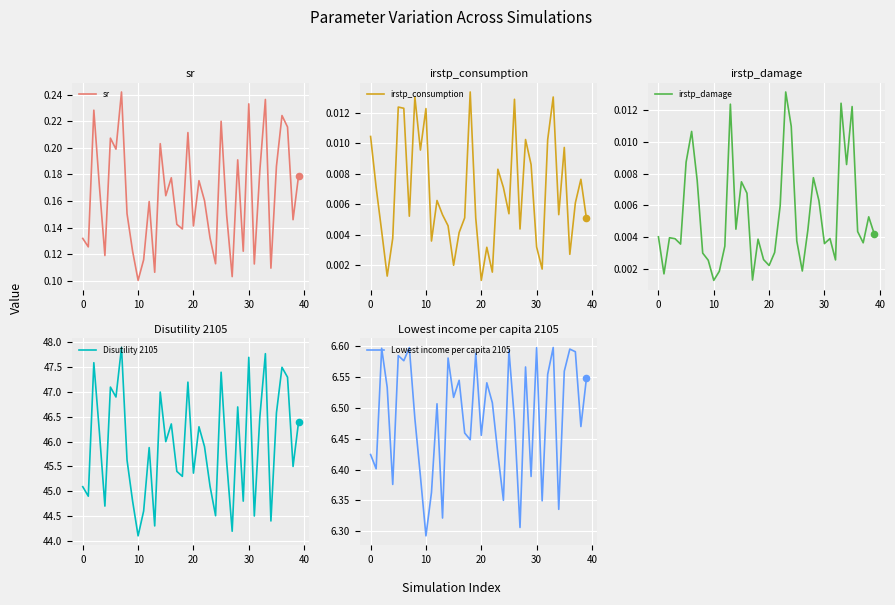

At how many categories does at least one series exceed 6?

40